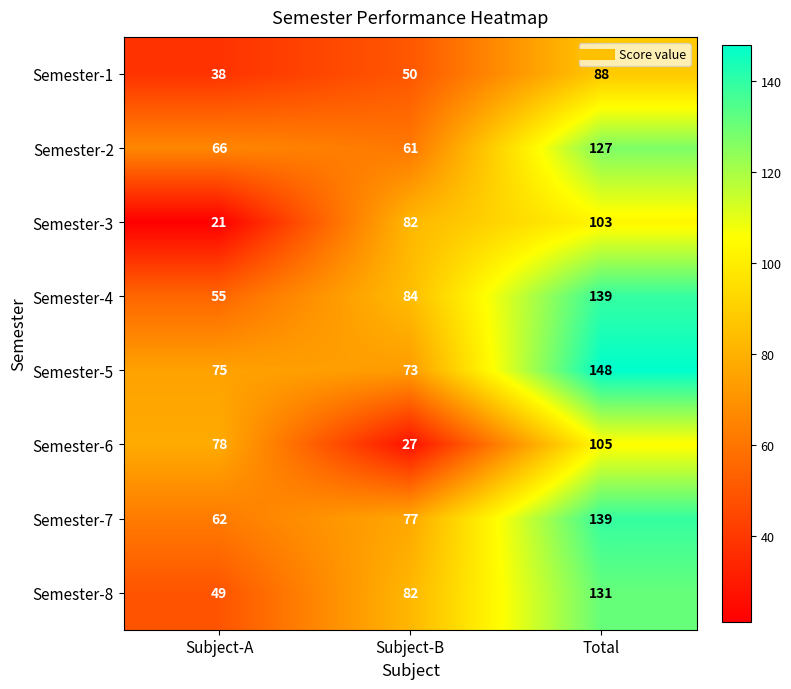

What is the highest value of the Semester-2 series?

127